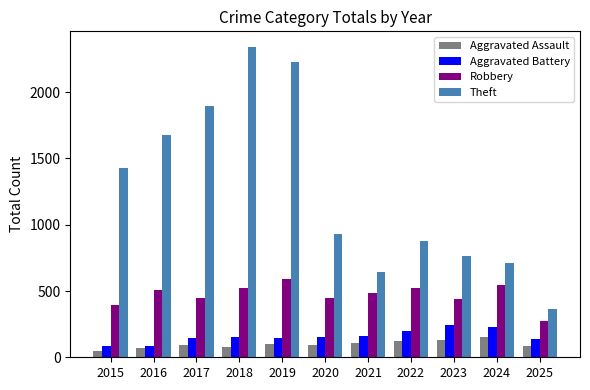

What is the highest value of the Theft series?

2342